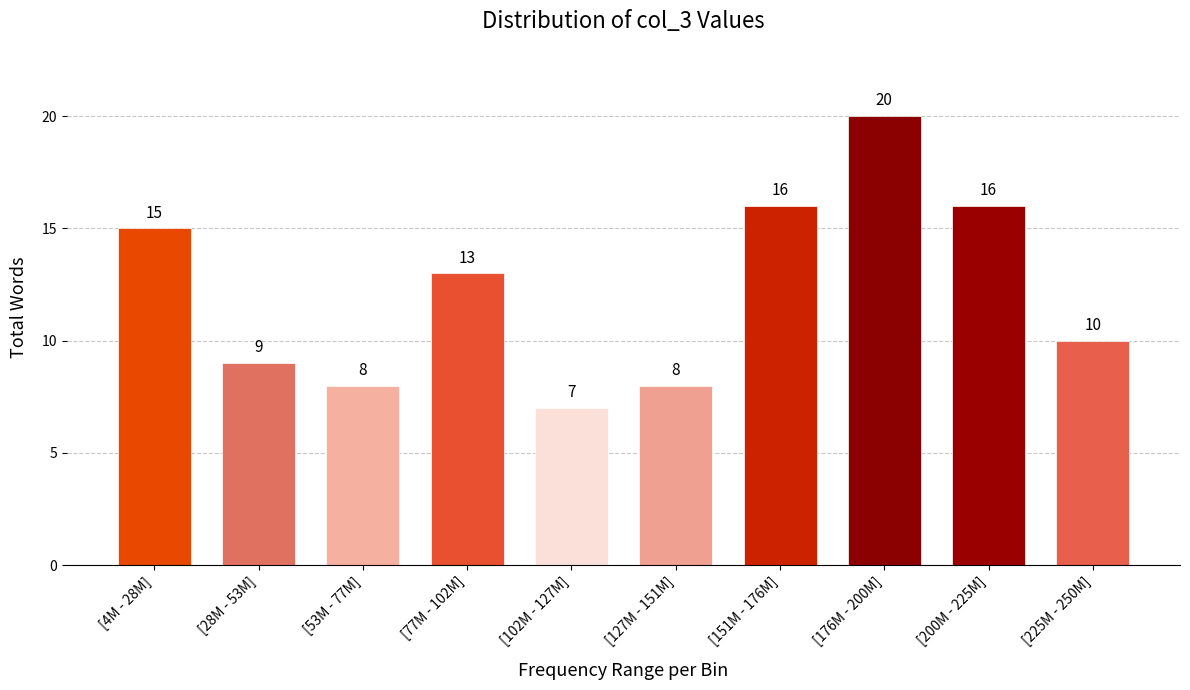

Reading left to right, what are all the values shown in this chart?

[4M - 28M]=15	[28M - 53M]=9	[53M - 77M]=8	[77M - 102M]=13	[102M - 127M]=7	[127M - 151M]=8	[151M - 176M]=16	[176M - 200M]=20	[200M - 225M]=16	[225M - 250M]=10